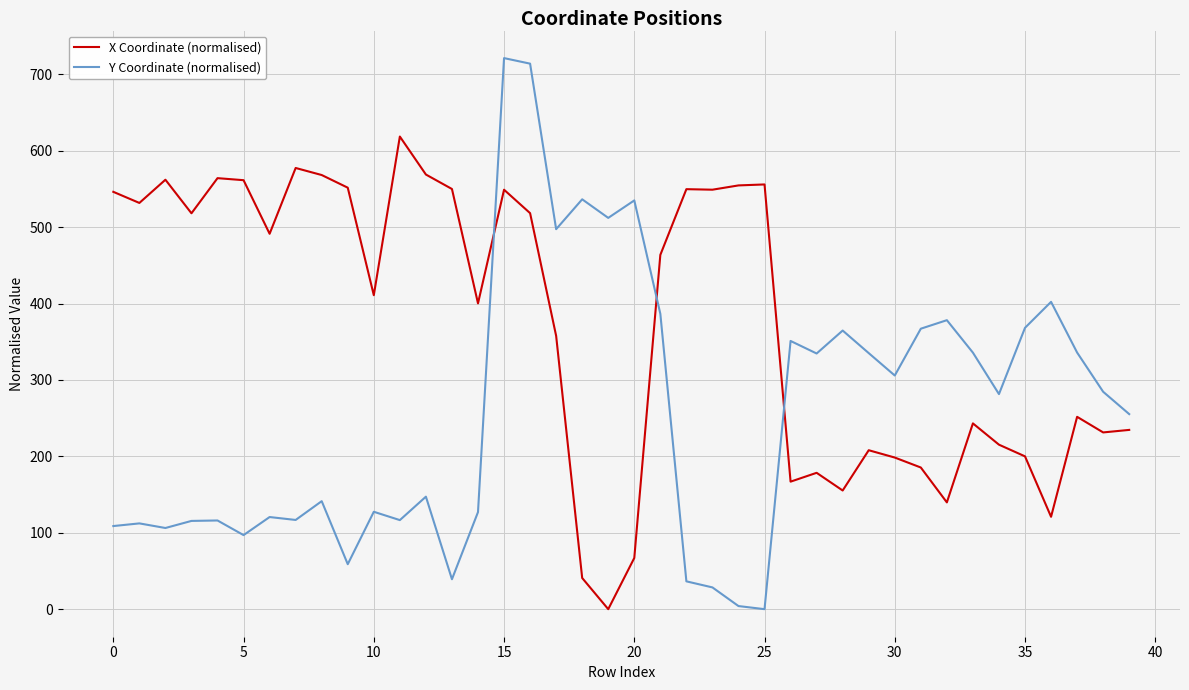

How many lines are shown in the chart?

2